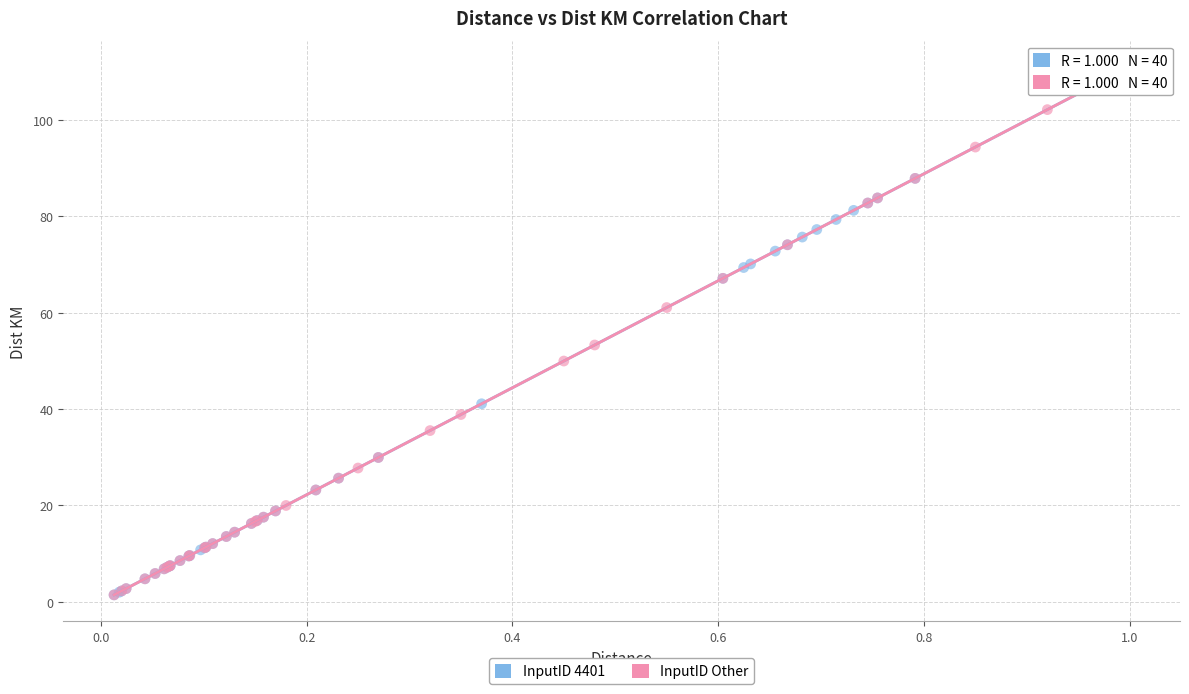

What are all the series names shown in the legend?

InputID 4401, InputID Other